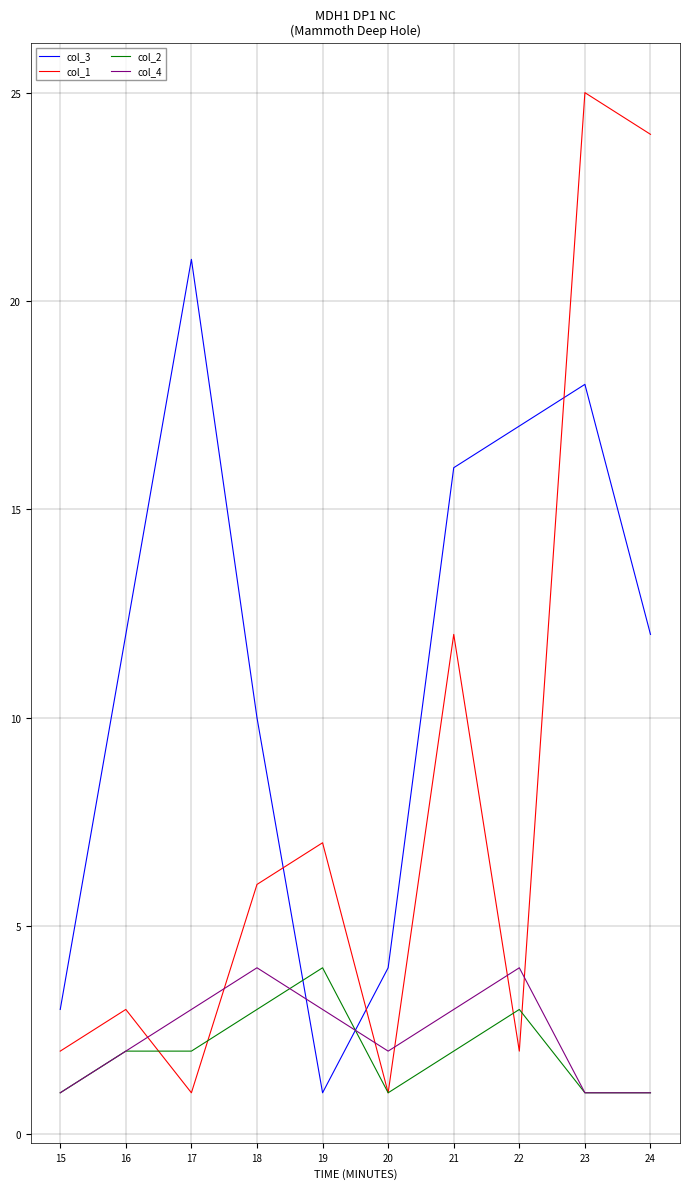

Does the chart have visible grid lines?

Yes